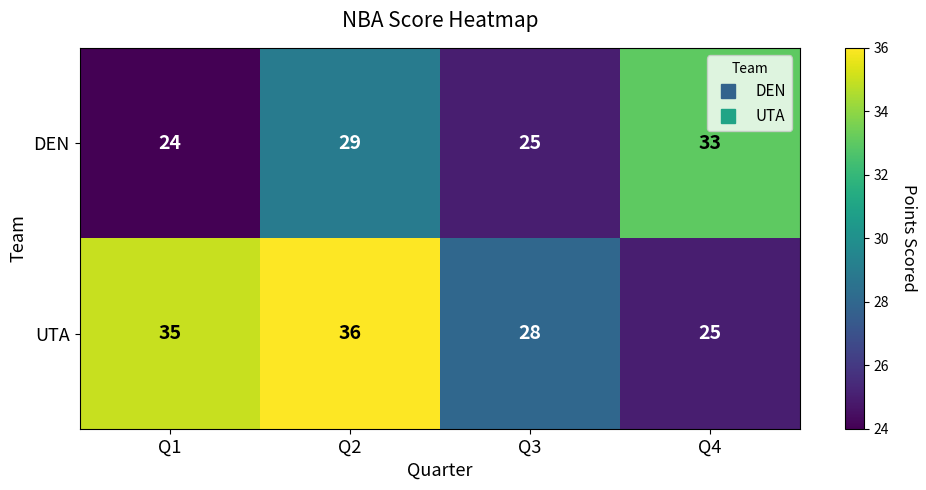

What is the average value of the DEN series?

28